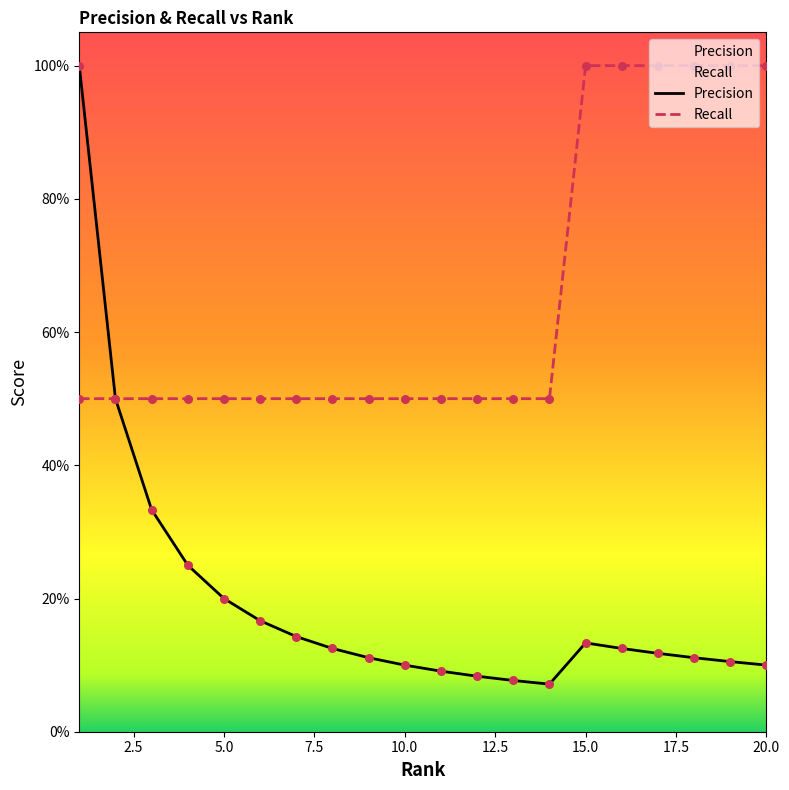

What are all the series names shown in the legend?

Precision, Recall